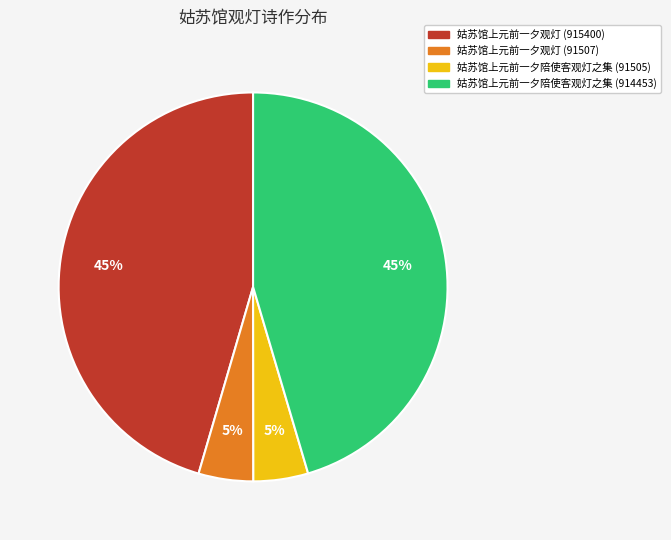

Between 姑苏馆上元前一夕观灯 (915400) and 姑苏馆上元前一夕观灯 (91507), which is larger?

姑苏馆上元前一夕观灯 (915400)